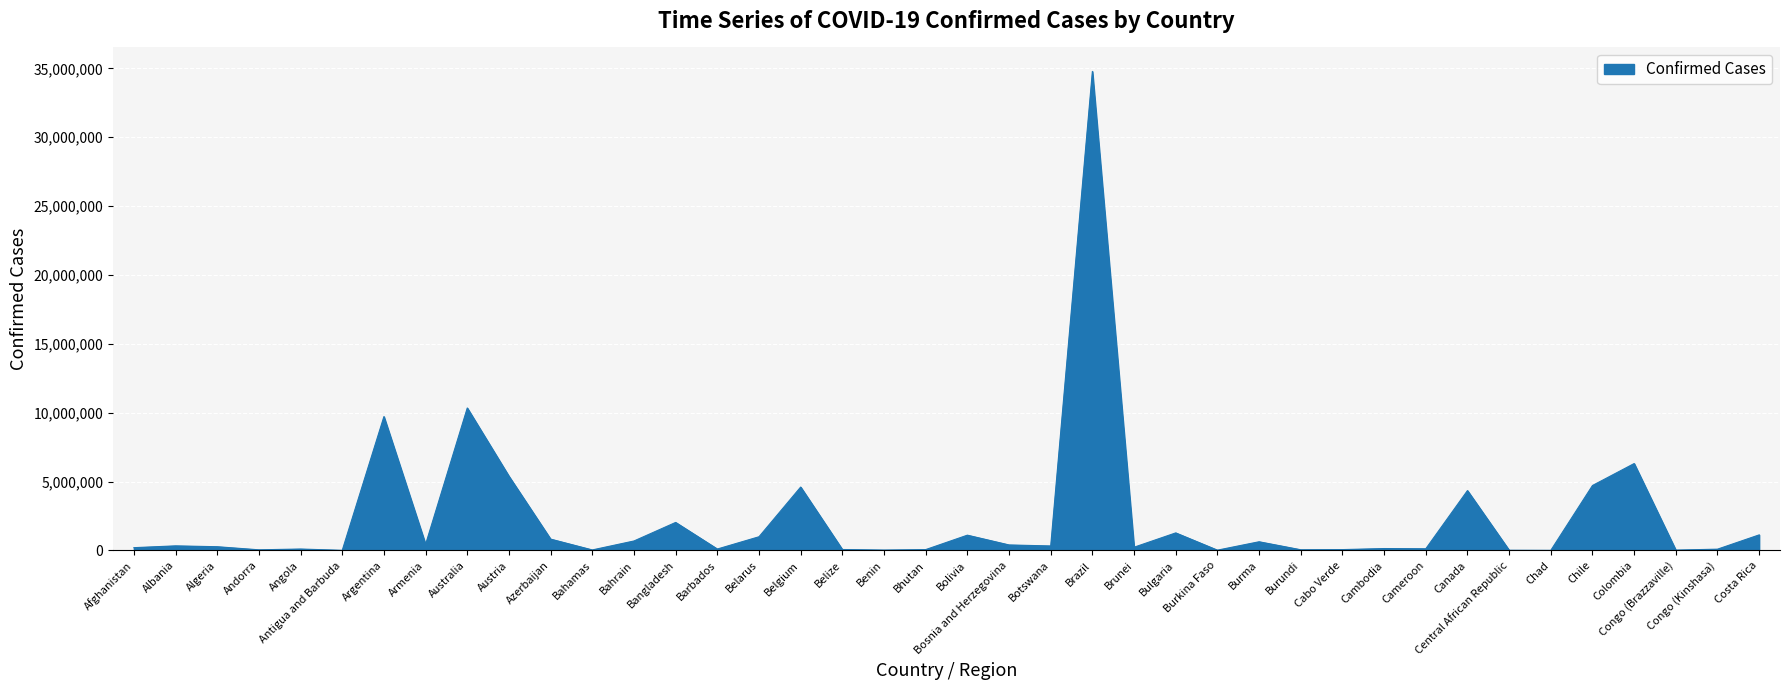

The value at Belgium is 4602438. True or false?

True